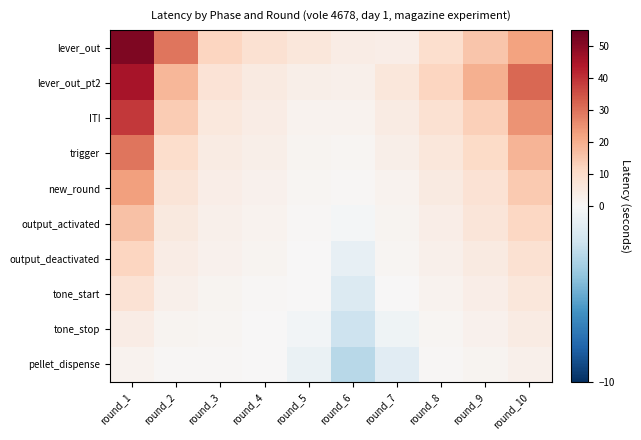

What is the smallest value displayed?

-2.8